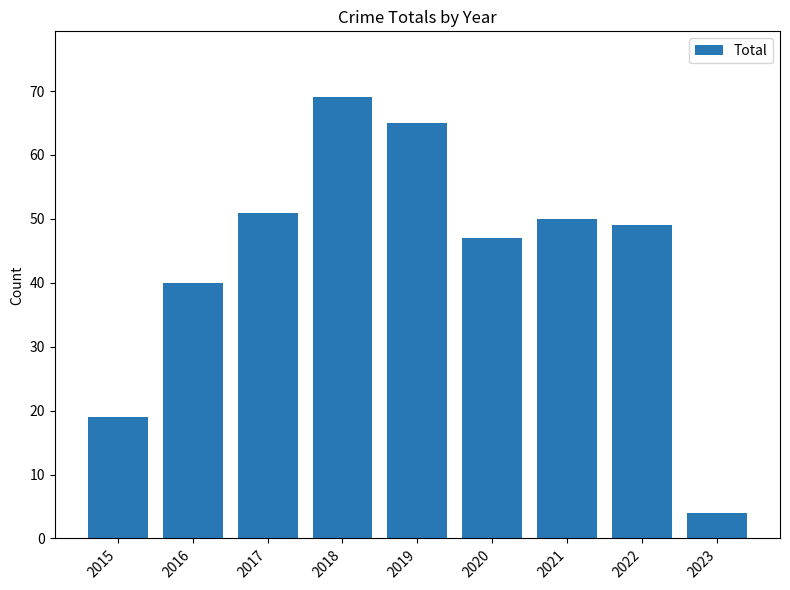

True or false: the data shows 50 at 2021.

True